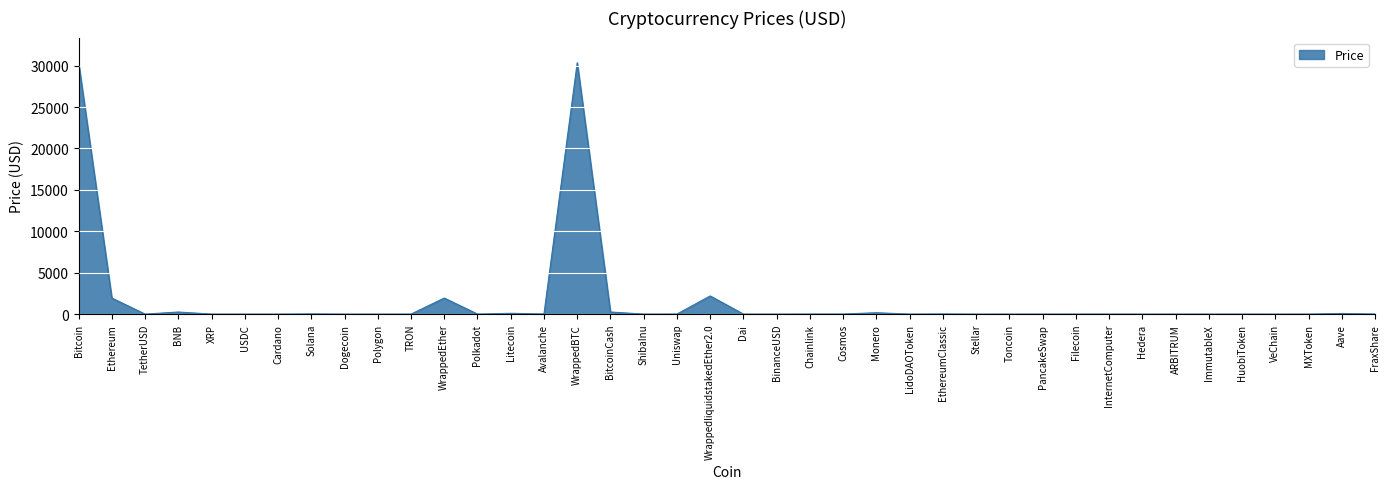

What is the maximum value shown in the chart?

30359.0